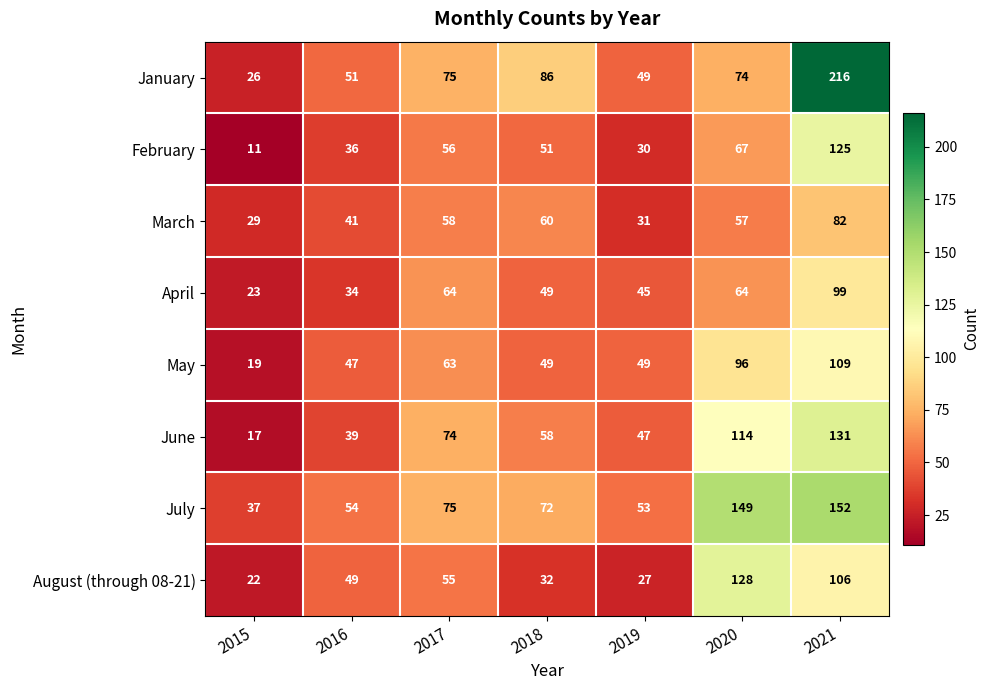

Where does the May series first go above 49?

2017